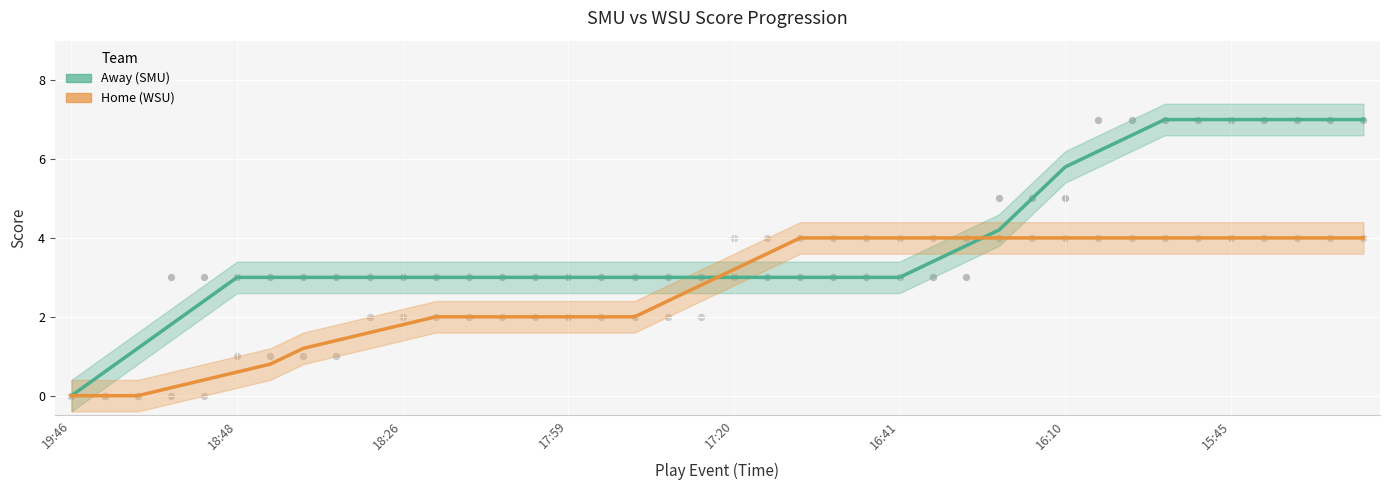

Which series has the largest total across all categories?

Away (SMU)